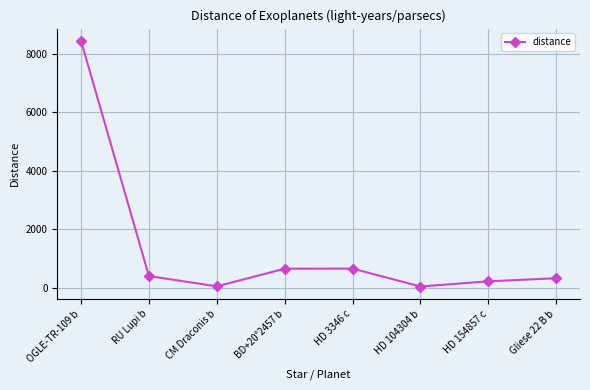

What is the ratio of the value at Gliese 22 B b to the value at HD 3346 c?

0.5